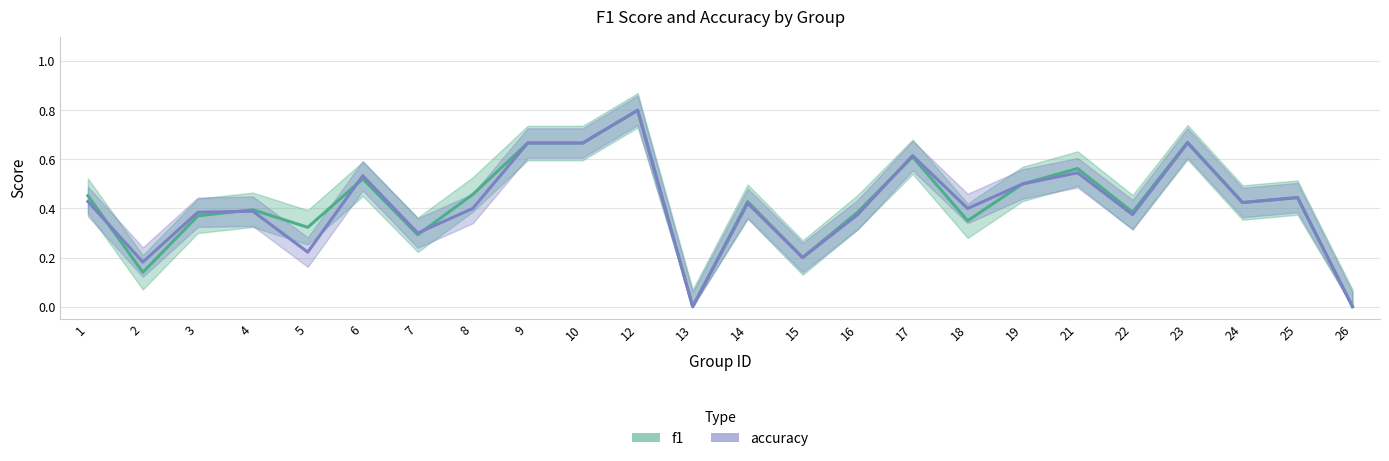

Reading left to right, transcribe all the data shown in this chart.

f1: 1=0.5	2=0.1	3=0.4	4=0.4	5=0.3	6=0.5	7=0.3	8=0.5	9=0.7	10=0.7	12=0.8	13=0.0	14=0.4	15=0.2	16=0.4	17=0.6	18=0.3	19=0.5	21=0.6	22=0.4	23=0.7	24=0.4	25=0.4	26=0.0
accuracy: 1=0.4	2=0.2	3=0.4	4=0.4	5=0.2	6=0.5	7=0.3	8=0.4	9=0.7	10=0.7	12=0.8	13=0.0	14=0.4	15=0.2	16=0.4	17=0.6	18=0.4	19=0.5	21=0.5	22=0.4	23=0.7	24=0.4	25=0.4	26=0.0